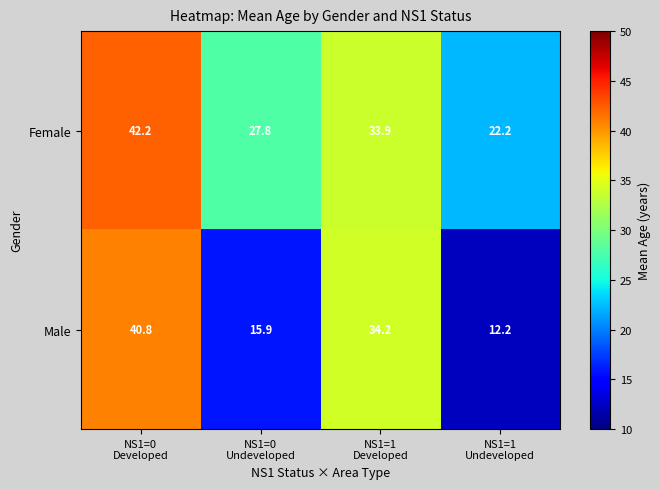

What is the highest value of the Female series?

42.2